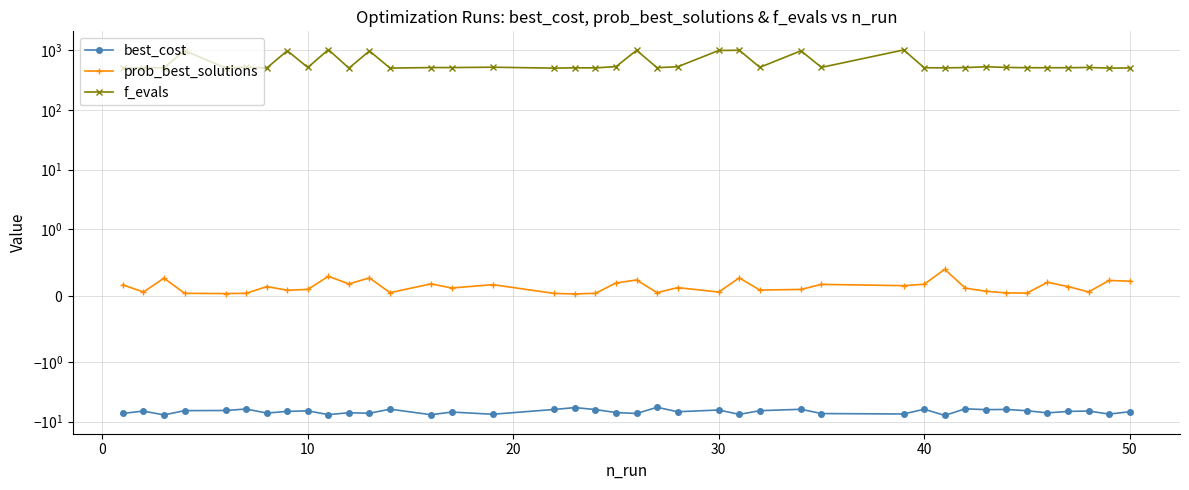

What is the difference between the maximum and second lowest values in the f_evals series?

521.0